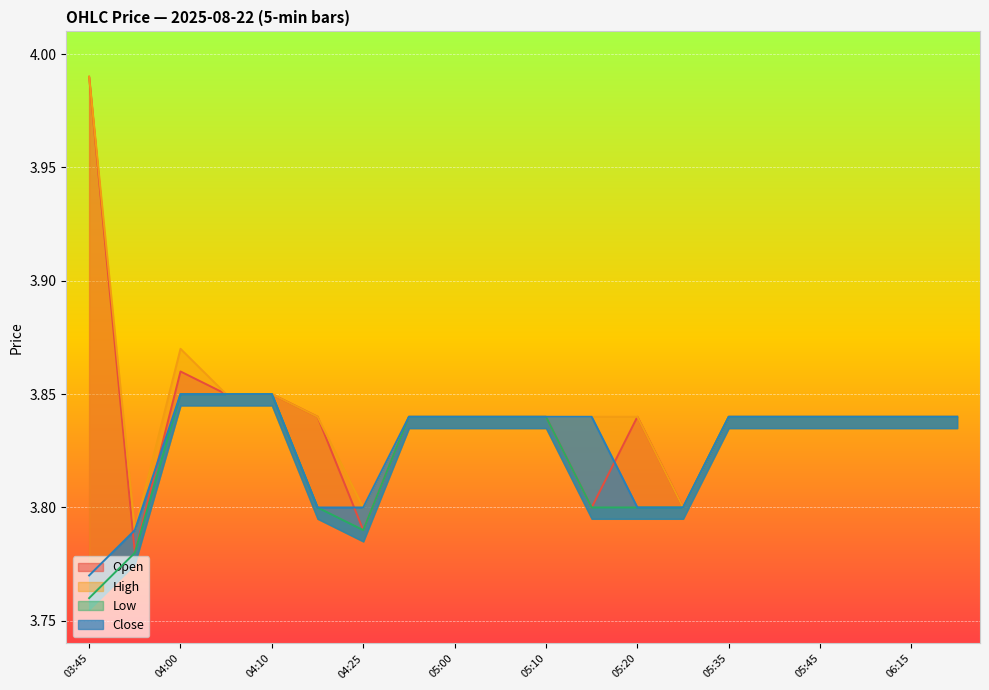

What is the sum of all Close values?

76.5